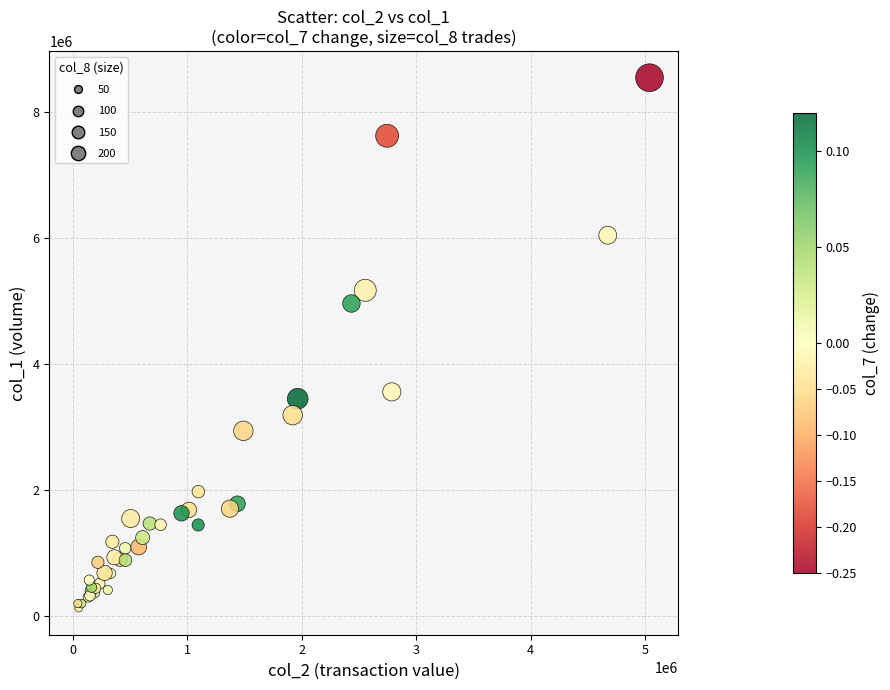

What Y value in the scatter plot is closest to 4332000?

4958000